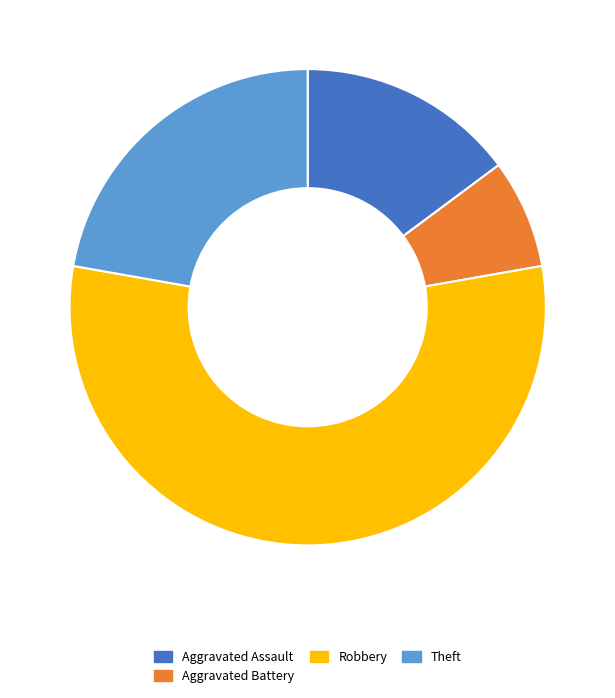

The Aggravated Assault slice represents 15% of the pie. True or false?

True